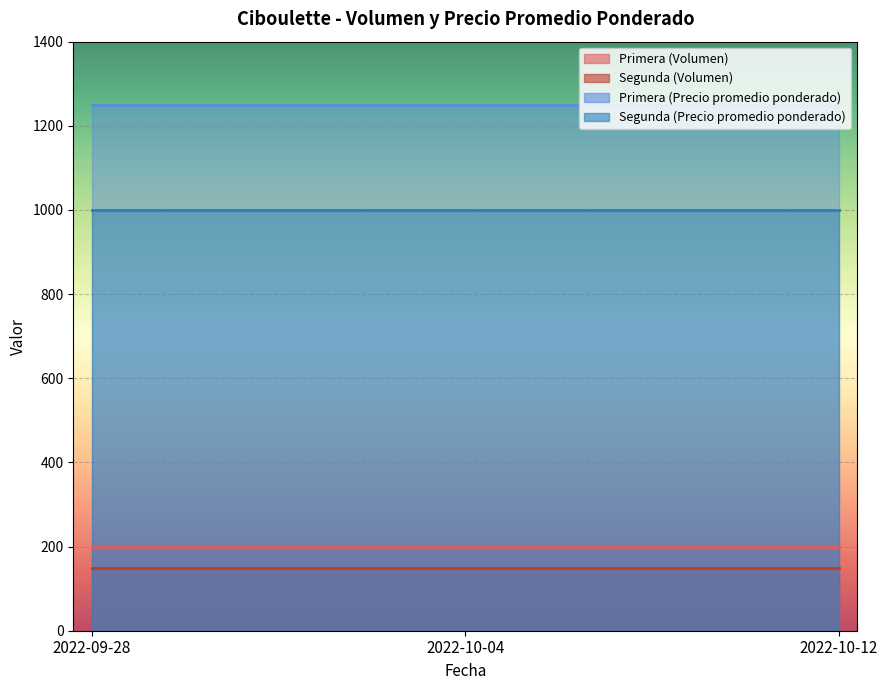

What value does the Segunda (Volumen) series have at 2022-09-28?

150